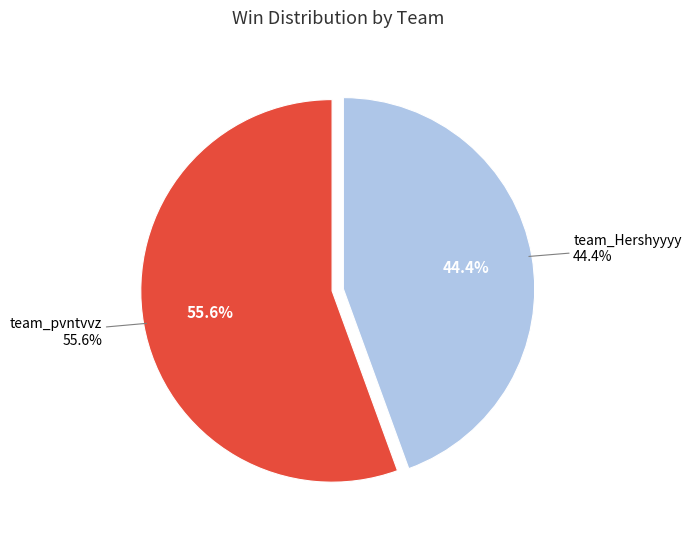

Which slice is the smallest?

team_Hershyyyy